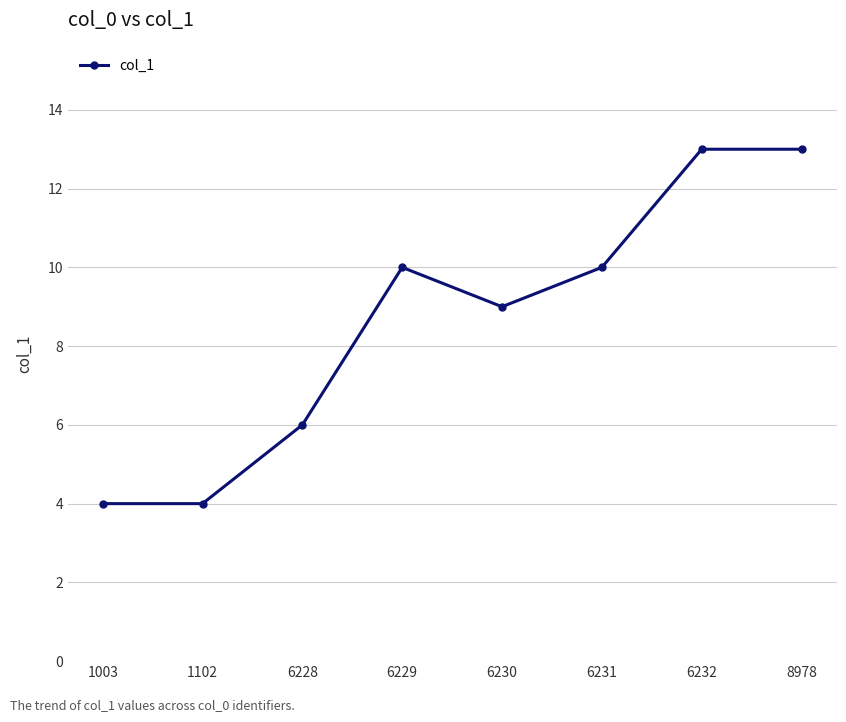

What is the value of the 7th point from the left?

13